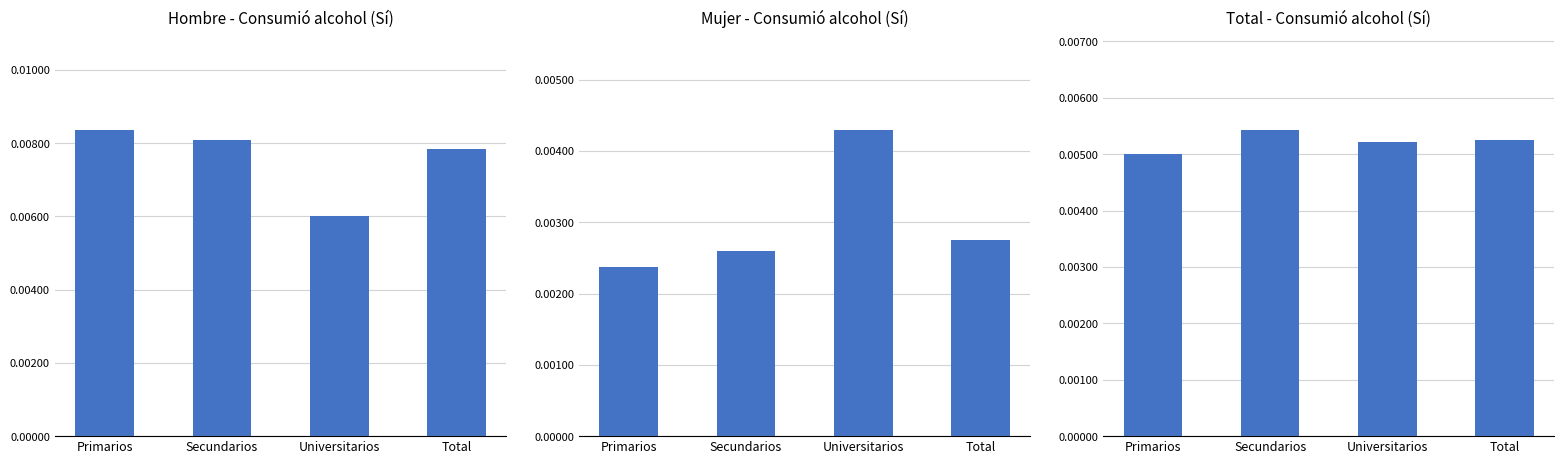

What are all the series names shown in the legend?

Hombre_Sí, Mujer_Sí, Total_Sí